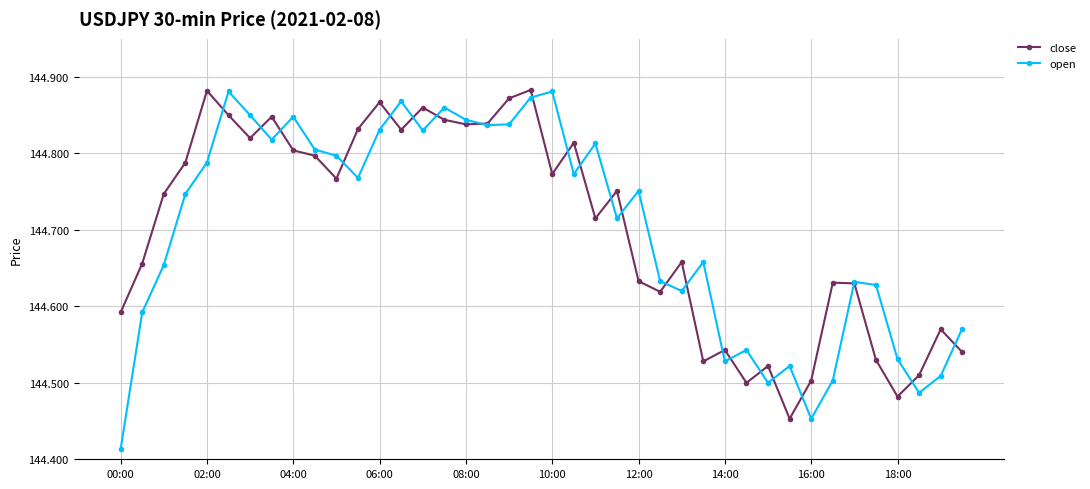

Which series has the largest range (max minus min)?

open